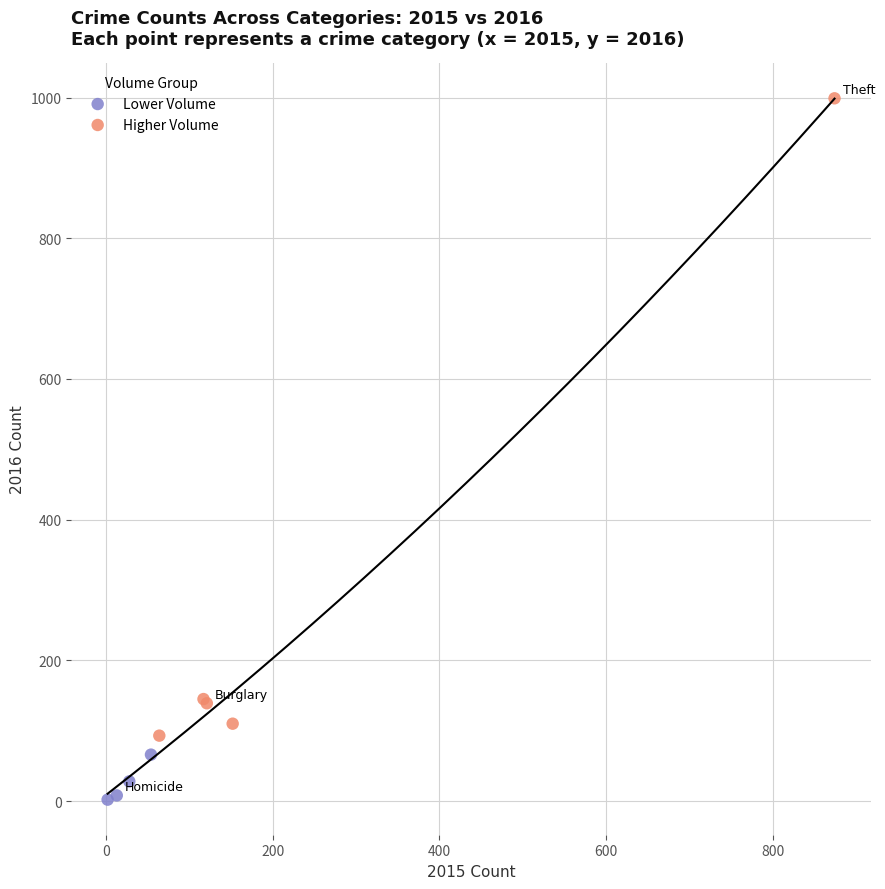

Which series has the largest Y range (max minus min)?

Higher Volume